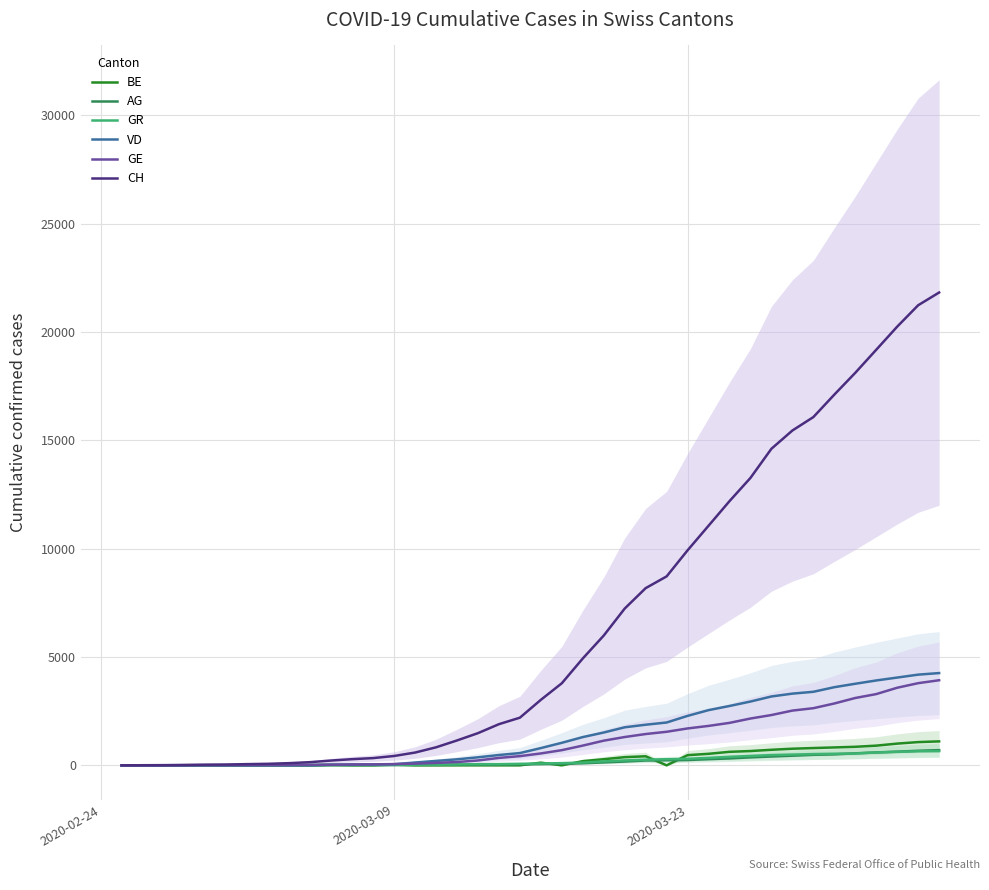

True or false: GR and CH cross at least once.

False